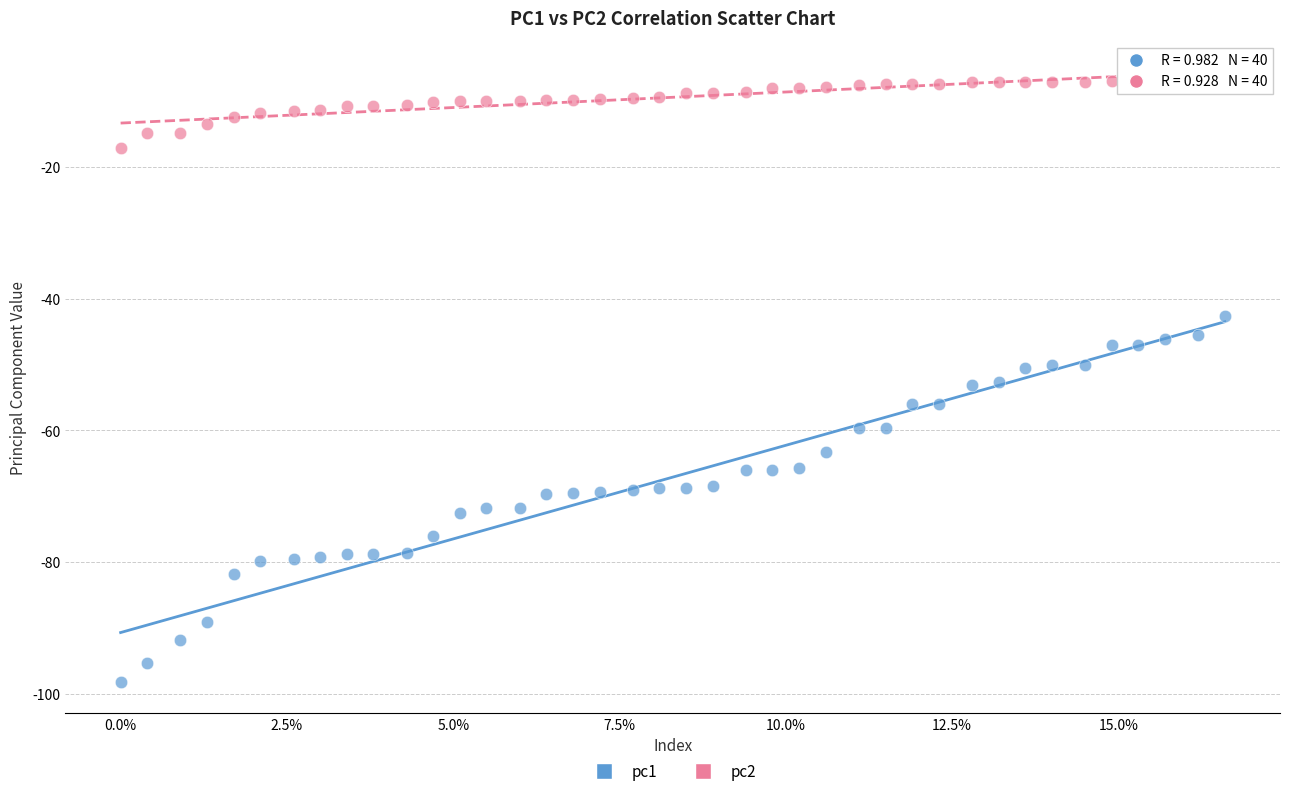

Across all data points, what is the range of Y values (max minus min)?

91.6